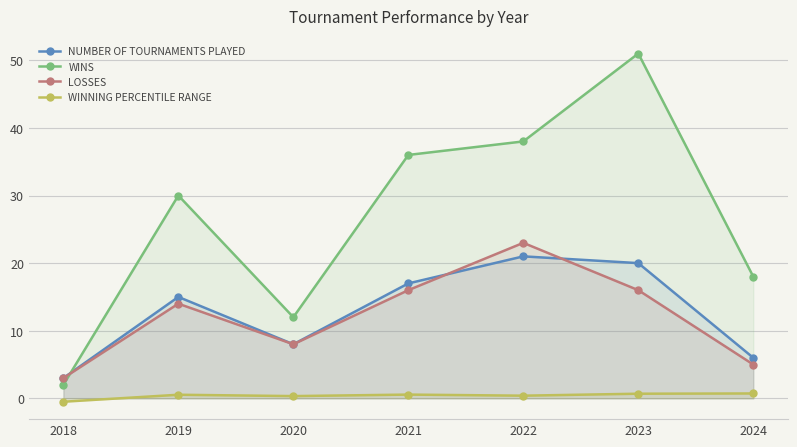

Which category has the lowest value in the LOSSES series?

2018